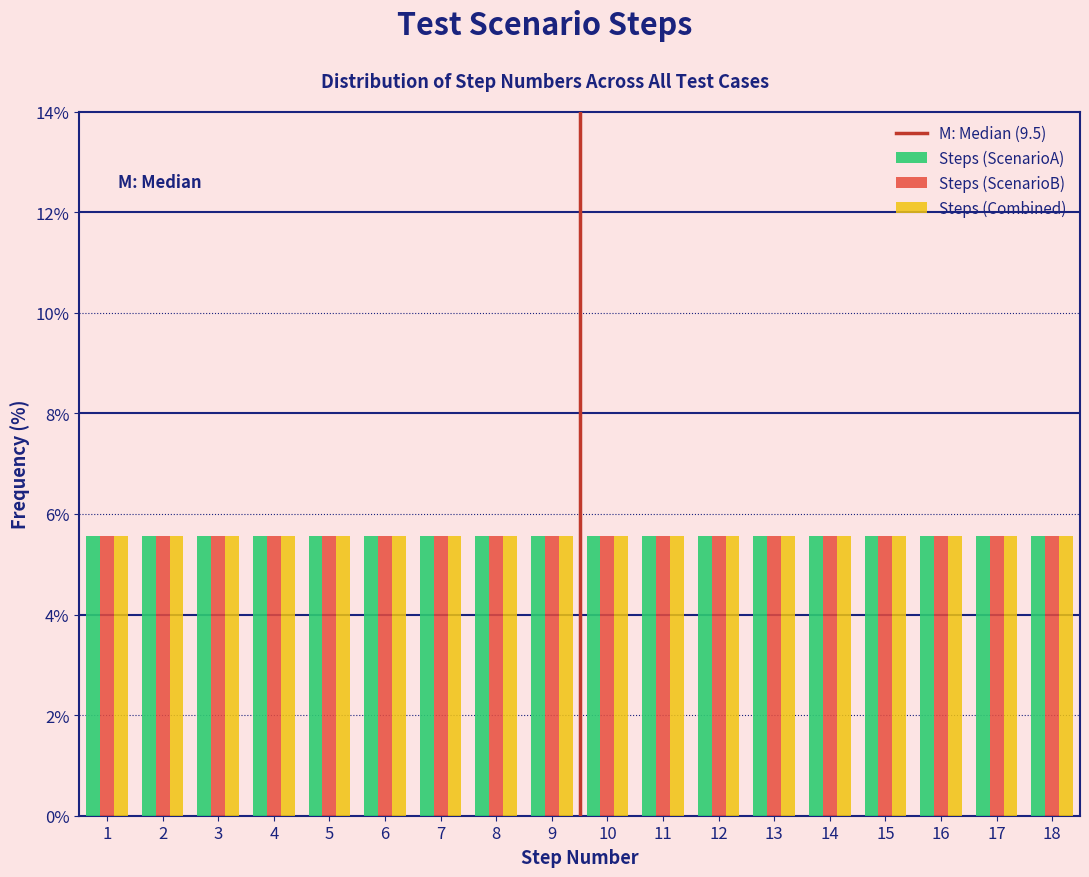

Reading left to right, transcribe this chart: for each range on the x-axis, give the height of each series' bar. The values are not printed on the chart, so give them approximately, as read against the axis.

0.5 to 1.5: Steps (ScenarioA)=5.6	Steps (ScenarioB)=5.6	Steps (Combined)=5.6
1.5 to 2.5: Steps (ScenarioA)=5.6	Steps (ScenarioB)=5.6	Steps (Combined)=5.6
2.5 to 3.5: Steps (ScenarioA)=5.6	Steps (ScenarioB)=5.6	Steps (Combined)=5.6
3.5 to 4.5: Steps (ScenarioA)=5.6	Steps (ScenarioB)=5.6	Steps (Combined)=5.6
4.5 to 5.5: Steps (ScenarioA)=5.6	Steps (ScenarioB)=5.6	Steps (Combined)=5.6
5.5 to 6.5: Steps (ScenarioA)=5.6	Steps (ScenarioB)=5.6	Steps (Combined)=5.6
6.5 to 7.5: Steps (ScenarioA)=5.6	Steps (ScenarioB)=5.6	Steps (Combined)=5.6
7.5 to 8.5: Steps (ScenarioA)=5.6	Steps (ScenarioB)=5.6	Steps (Combined)=5.6
8.5 to 9.5: Steps (ScenarioA)=5.6	Steps (ScenarioB)=5.6	Steps (Combined)=5.6
9.5 to 10.5: Steps (ScenarioA)=5.6	Steps (ScenarioB)=5.6	Steps (Combined)=5.6
10.5 to 11.5: Steps (ScenarioA)=5.6	Steps (ScenarioB)=5.6	Steps (Combined)=5.6
11.5 to 12.5: Steps (ScenarioA)=5.6	Steps (ScenarioB)=5.6	Steps (Combined)=5.6
12.5 to 13.5: Steps (ScenarioA)=5.6	Steps (ScenarioB)=5.6	Steps (Combined)=5.6
13.5 to 14.5: Steps (ScenarioA)=5.6	Steps (ScenarioB)=5.6	Steps (Combined)=5.6
14.5 to 15.5: Steps (ScenarioA)=5.6	Steps (ScenarioB)=5.6	Steps (Combined)=5.6
15.5 to 16.5: Steps (ScenarioA)=5.6	Steps (ScenarioB)=5.6	Steps (Combined)=5.6
16.5 to 17.5: Steps (ScenarioA)=5.6	Steps (ScenarioB)=5.6	Steps (Combined)=5.6
17.5 to 18.5: Steps (ScenarioA)=5.6	Steps (ScenarioB)=5.6	Steps (Combined)=5.6